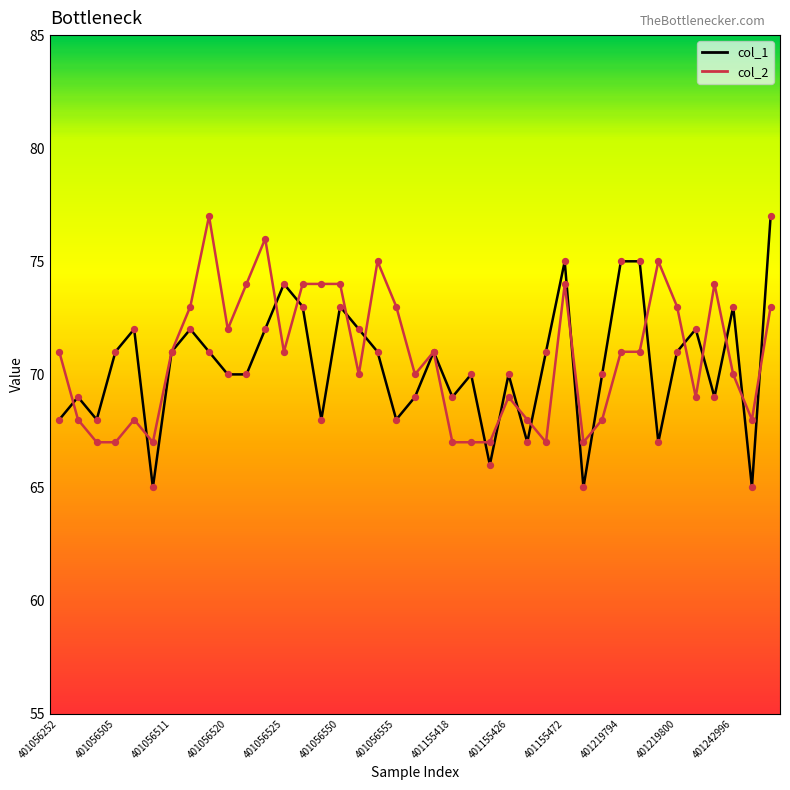

Is the value of col_1 points at 24 greater than the value of col_1 line at 401056550?

Yes